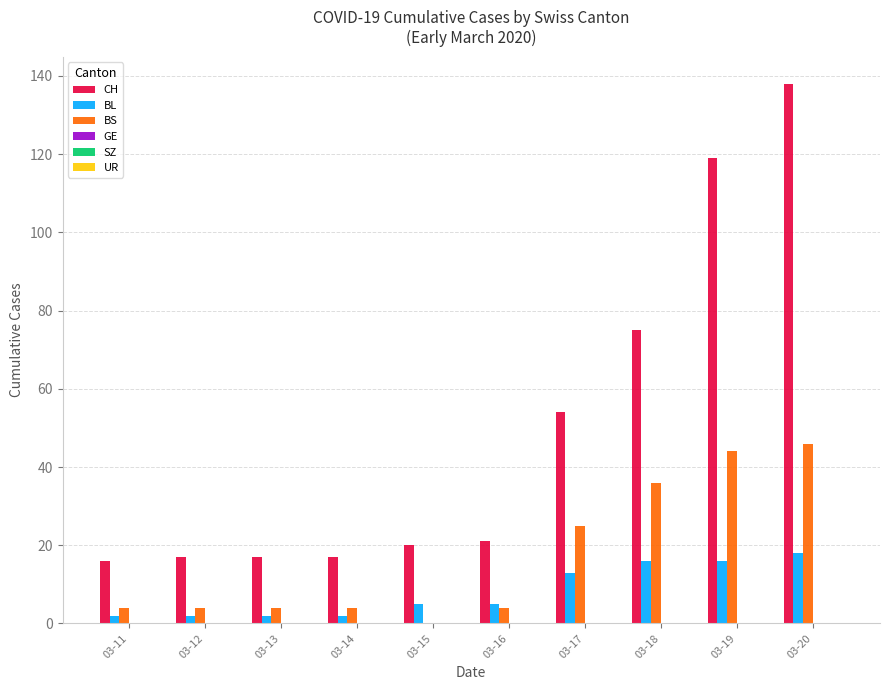

Which series has the largest total across all categories?

CH